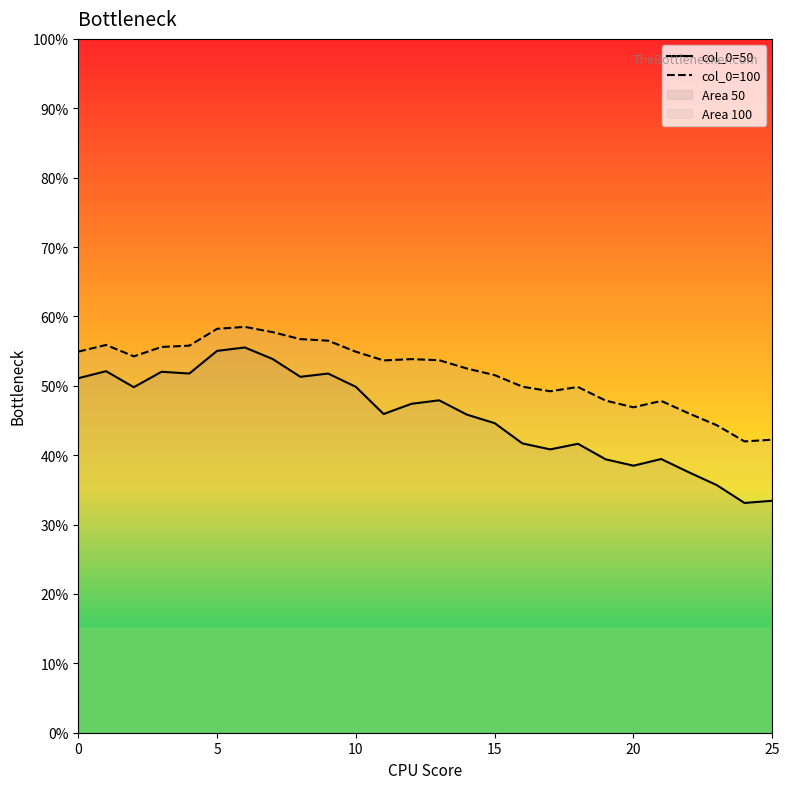

Which has a higher value, 11 or 19?

11